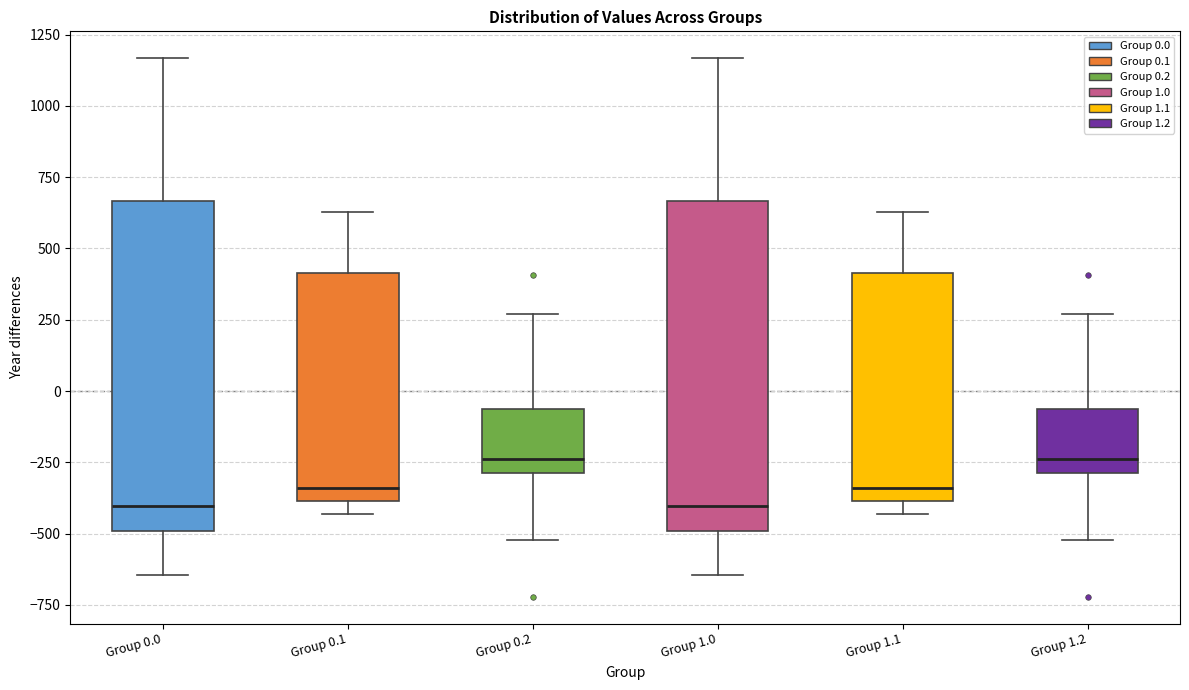

Reading left to right, read every box against the y-axis: the position of its median line, the range the box covers, and the ends of its whiskers. The values are not printed on the chart, so give them approximately, as read against the axis.

Group 0.0: median -400, box -500 to 650, whiskers -650 to 1150
Group 0.1: median -350, box -400 to 400, whiskers -450 to 650
Group 0.2: median -250, box -300 to -50, whiskers -500 to 250
Group 1.0: median -400, box -500 to 650, whiskers -650 to 1150
Group 1.1: median -350, box -400 to 400, whiskers -450 to 650
Group 1.2: median -250, box -300 to -50, whiskers -500 to 250